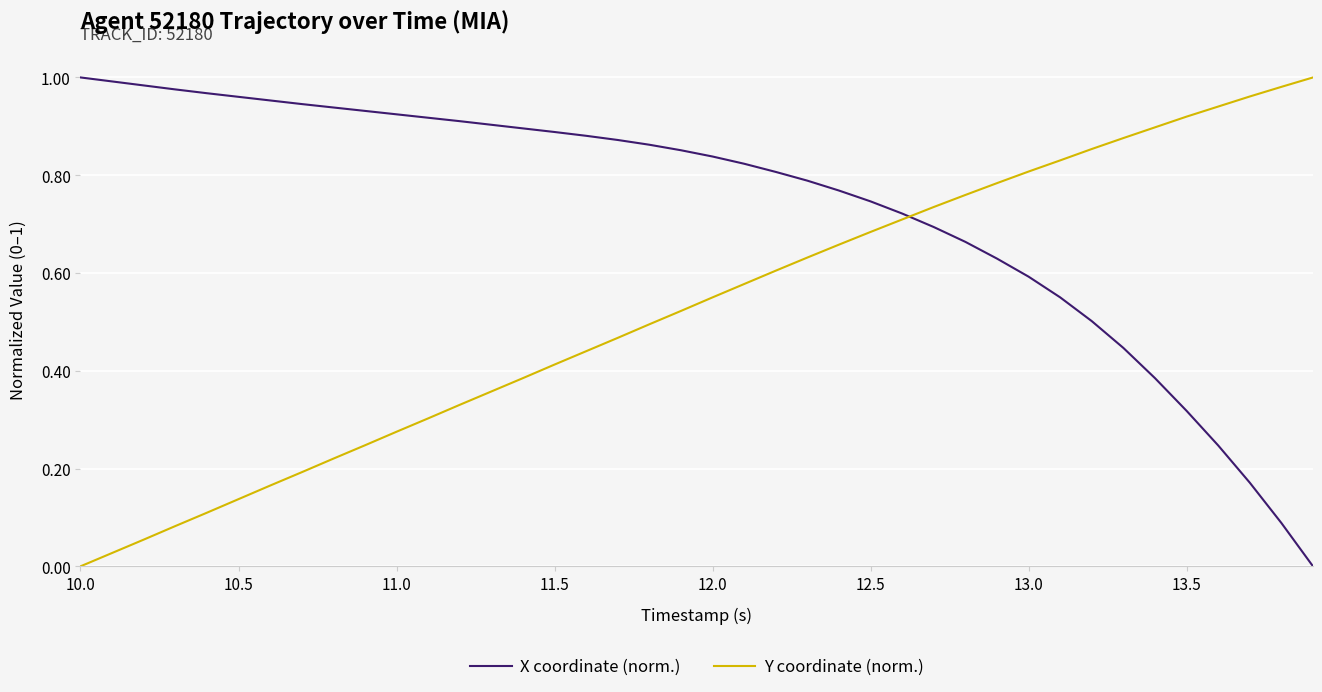

List the series in order of their overall mean, highest first.

X coordinate (norm.), Y coordinate (norm.)